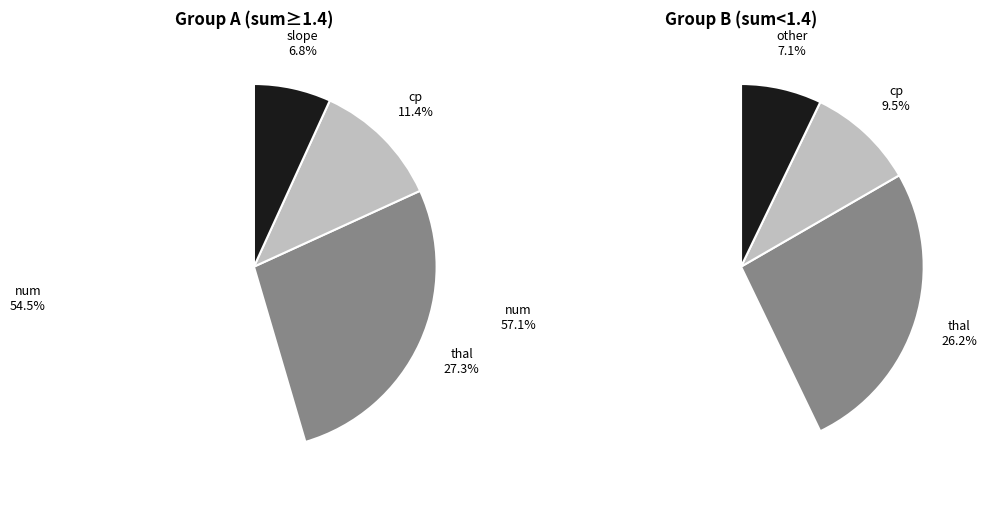

How many segments does this pie chart have?

5